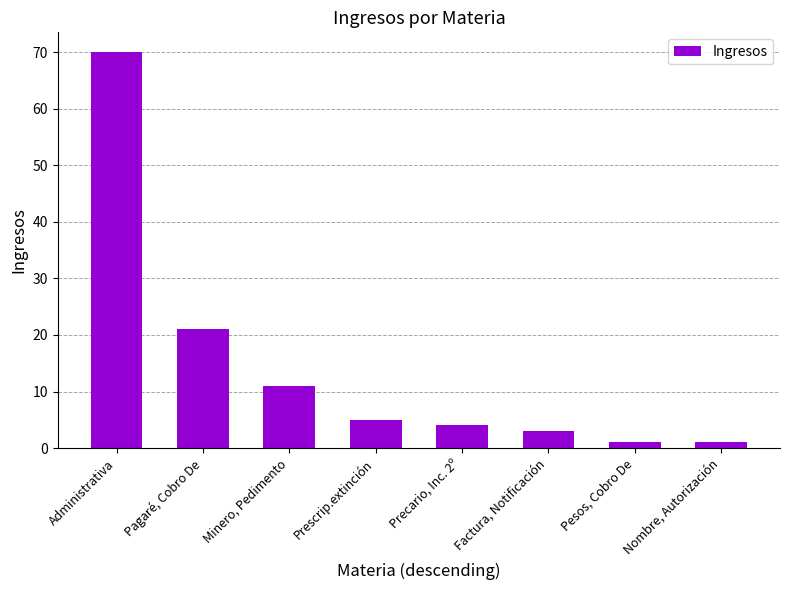

The chart shows a value of 4 at Precario, Inc. 2º. True or false?

True